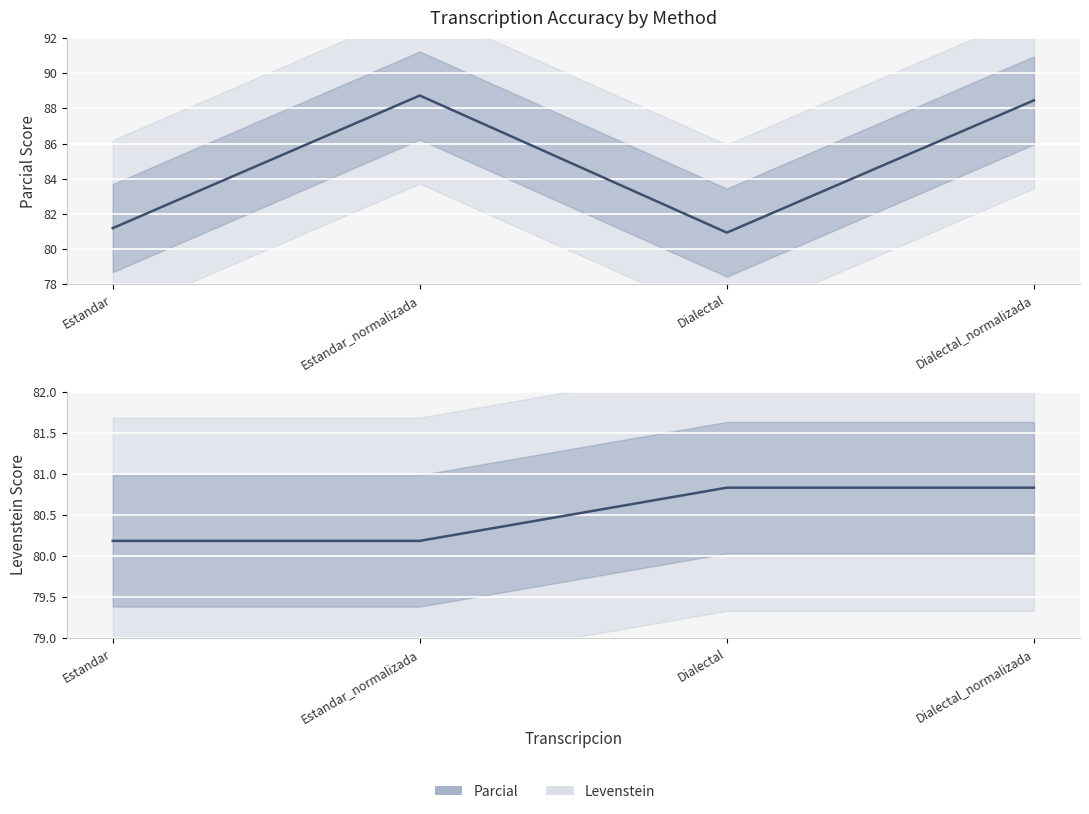

Which label corresponds to the smallest value in the chart?

Estandar